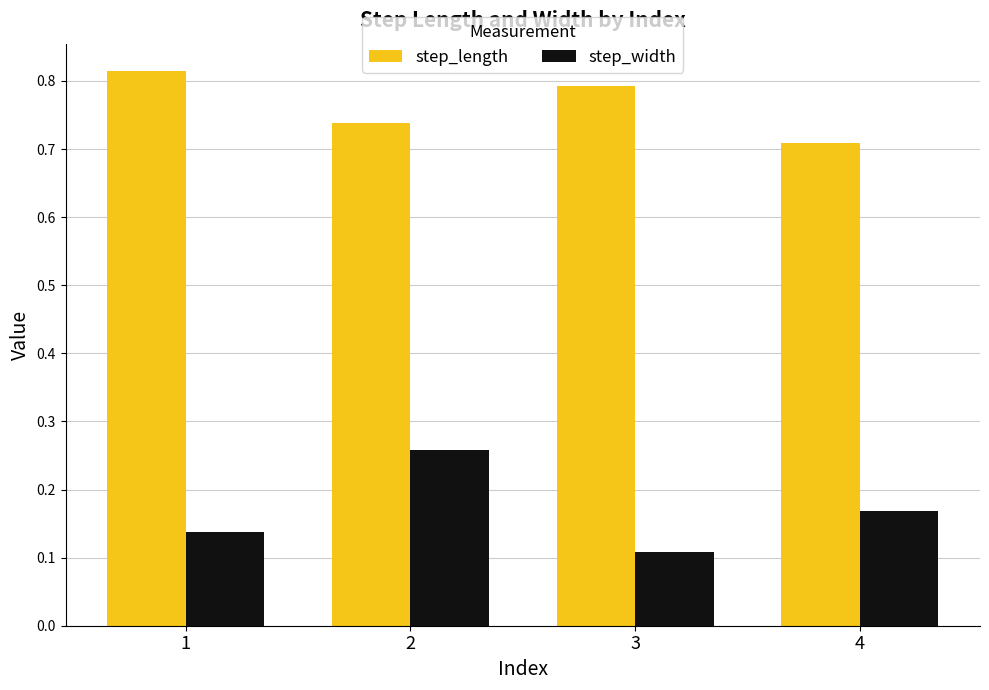

The value of step_width at 1 is 0.2. True or false?

False